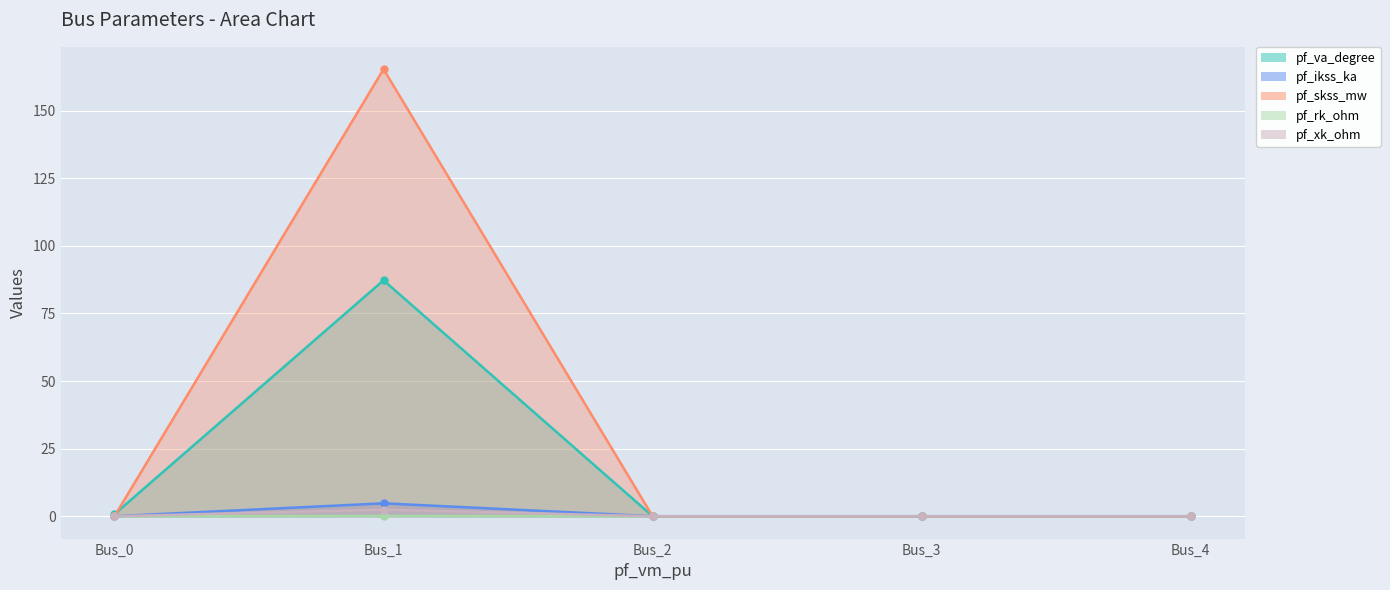

Where is pf_xk_ohm nearest to the value 1?

Bus_0